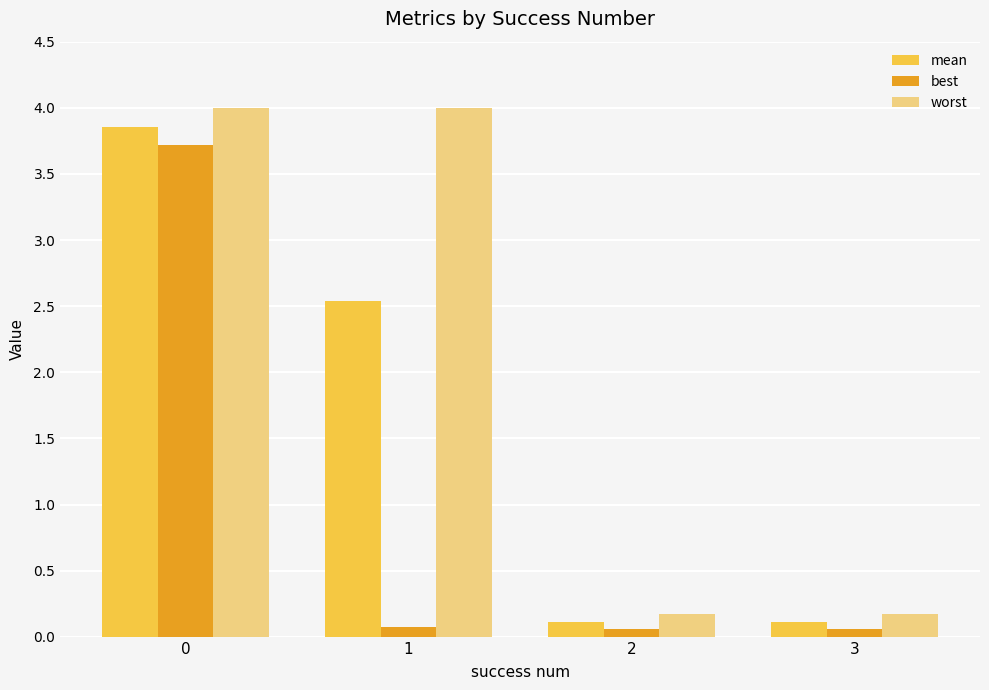

What are all the series names shown in the legend?

mean, best, worst